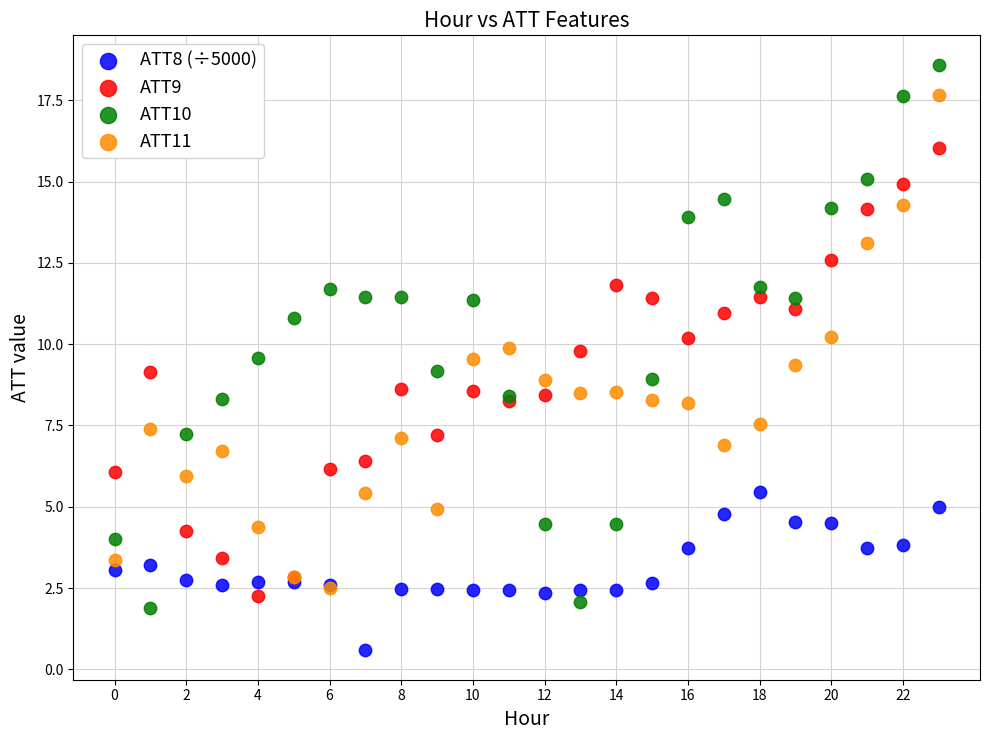

Which series contains the lowest Y value?

ATT8 (÷5000)